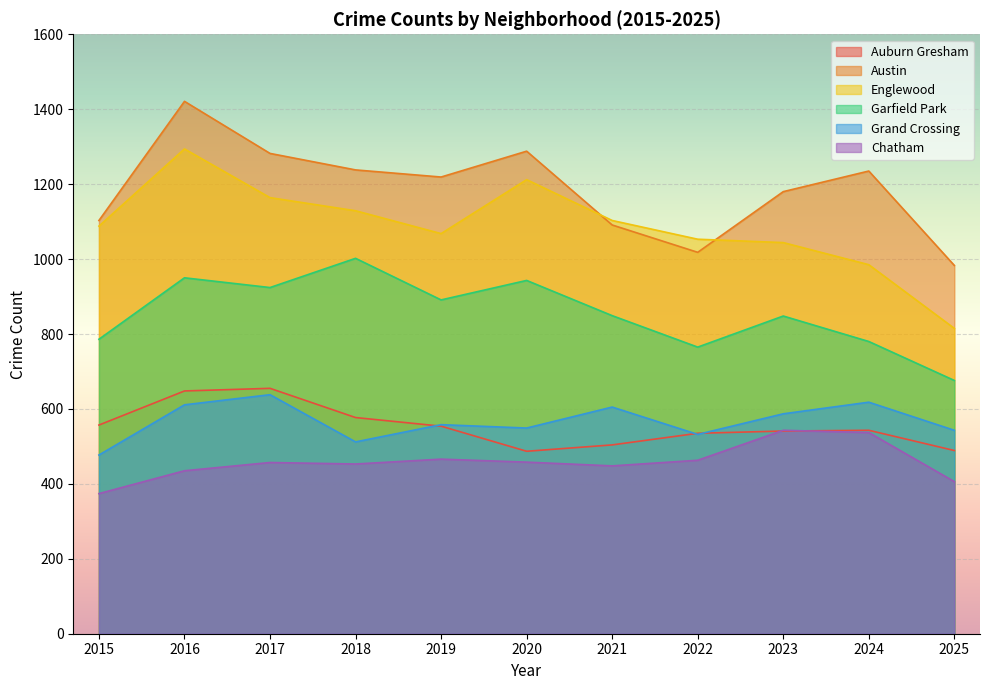

Which label corresponds to the smallest value in the chart?

2015